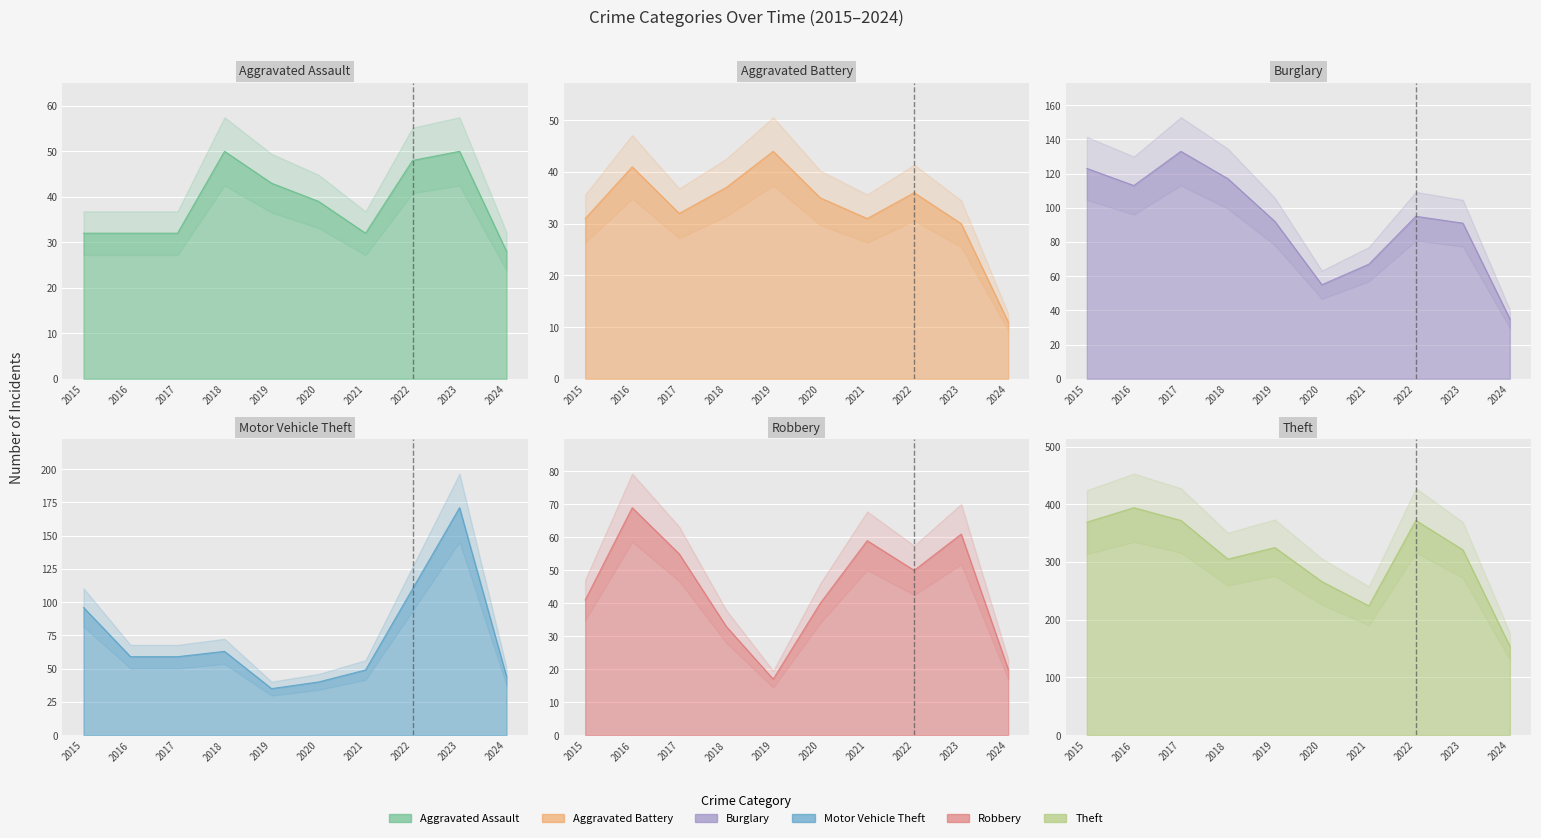

Is it true that Aggravated Battery equals 32 at 2017?

True